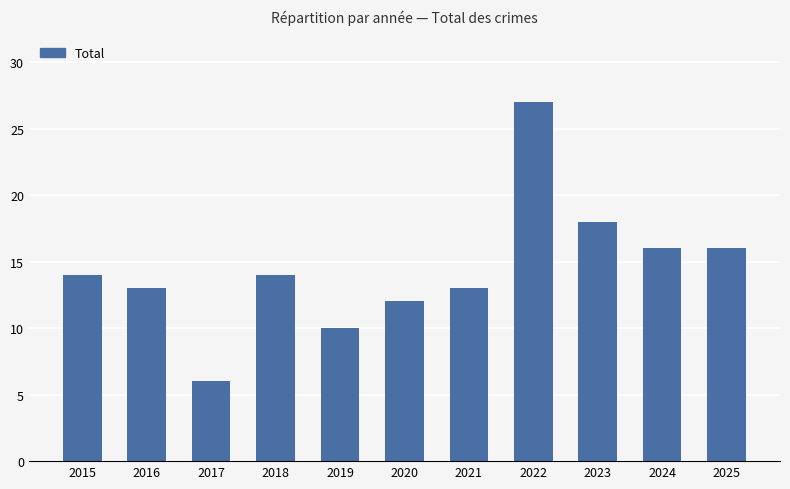

What is the sum of all values?

159